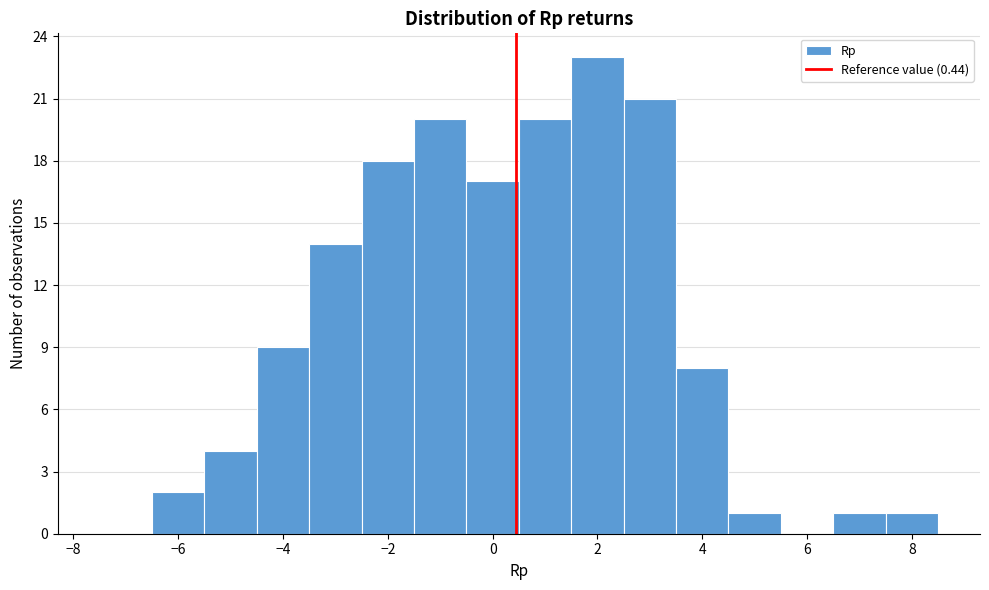

Reading left to right, list every bar in this chart as the range it spans on the x-axis followed by its height. Neither the bar edges nor the heights are printed on the chart, so give them approximately, as read against the axes.

-7.5 to -6.5: 0
-6.5 to -5.5: 2
-5.5 to -4.5: 4
-4.5 to -3.5: 9
-3.5 to -2.5: 14
-2.5 to -1.5: 18
-1.5 to -0.5: 20
-0.5 to 0.5: 17
0.5 to 1.5: 20
1.5 to 2.5: 23
2.5 to 3.5: 21
3.5 to 4.5: 8
4.5 to 5.5: 1
5.5 to 6.5: 0
6.5 to 7.5: 1
7.5 to 8.5: 1